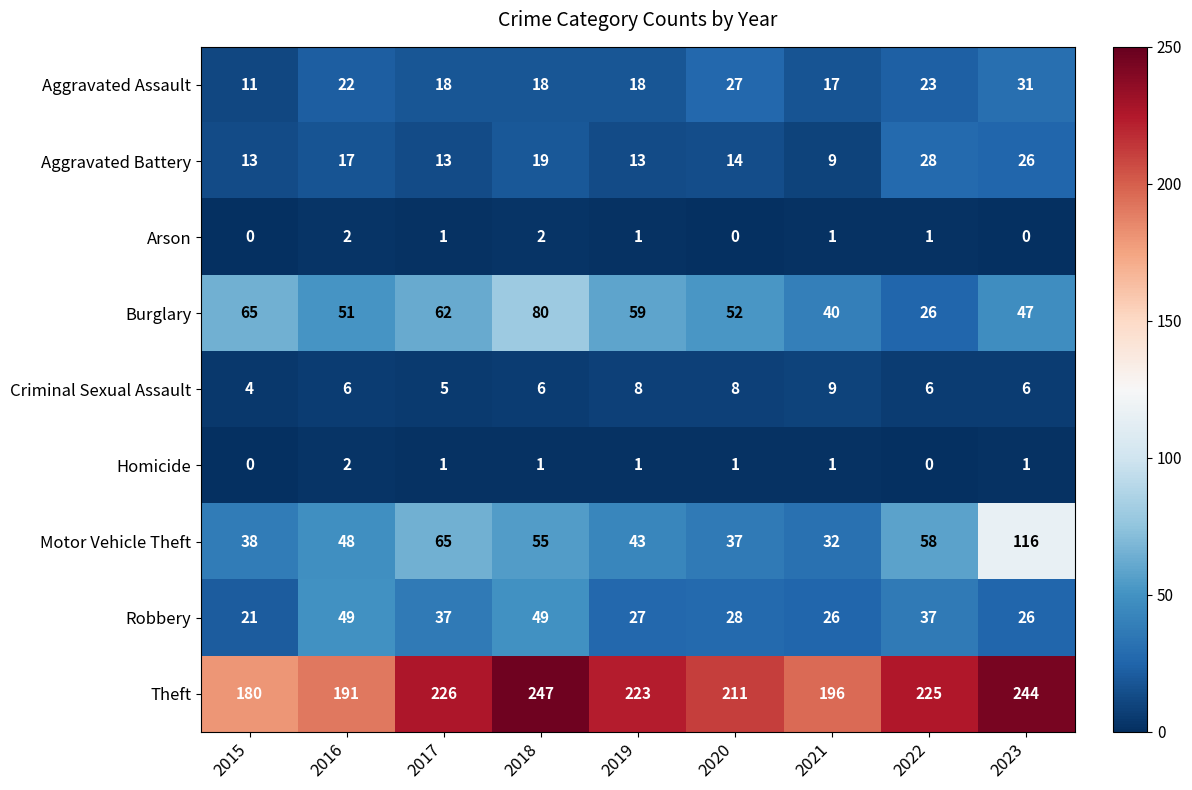

Where does the Arson series first go above 1?

2016